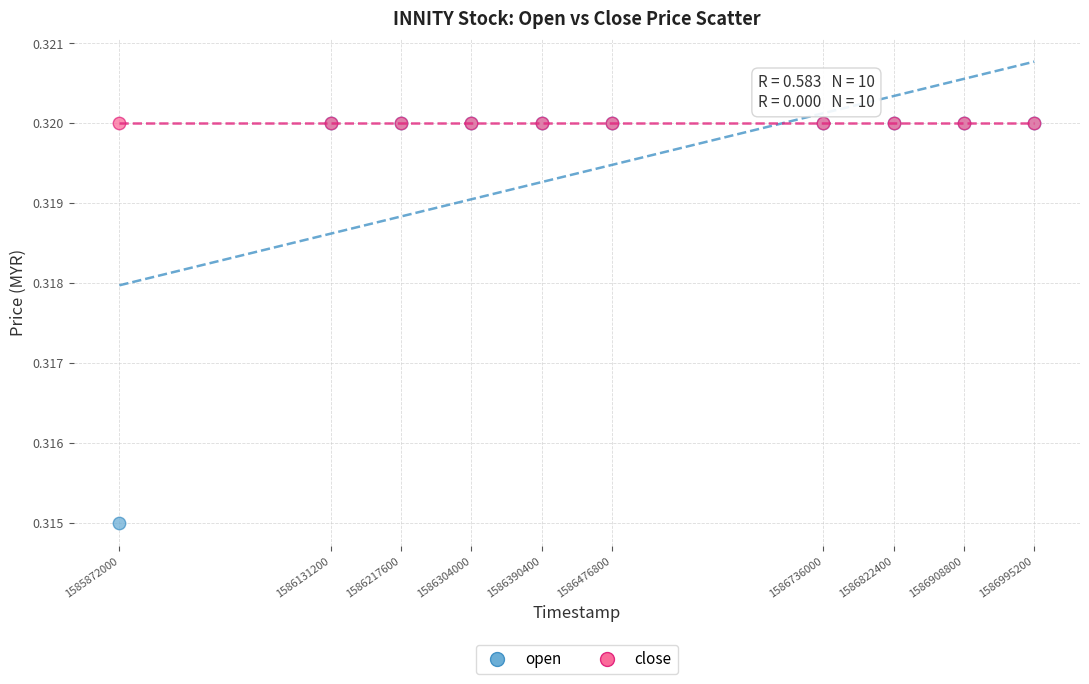

What are all the series names shown in the legend?

open, close